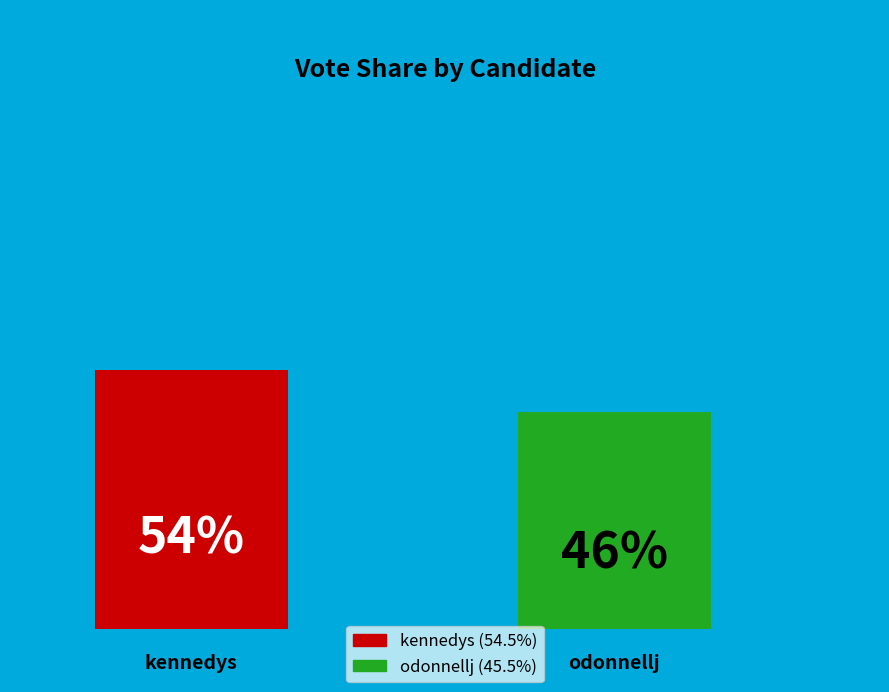

Does odonnellj account for over 50% of the chart?

No